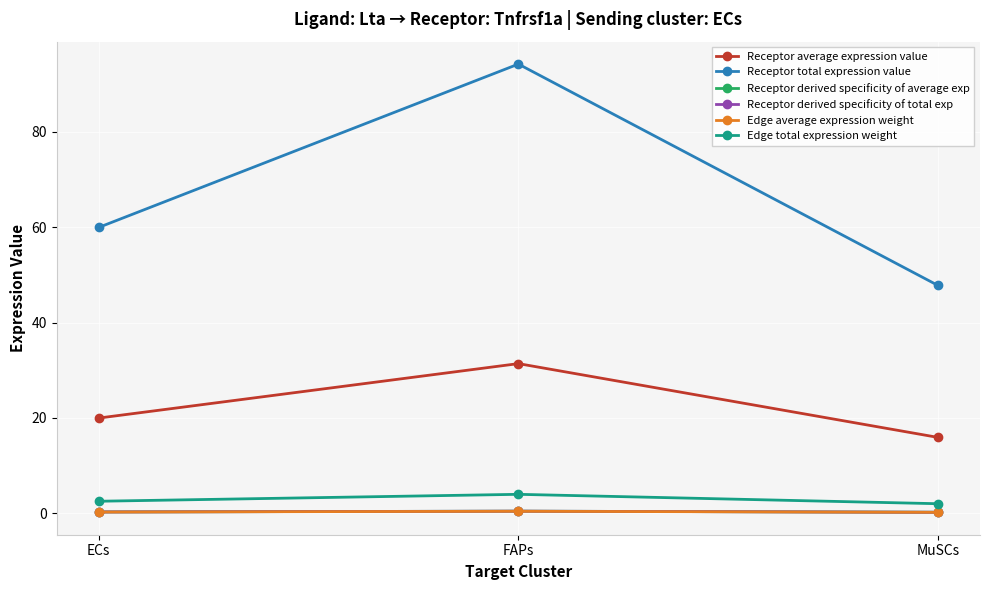

Is this an area chart (filled region under the line)?

No